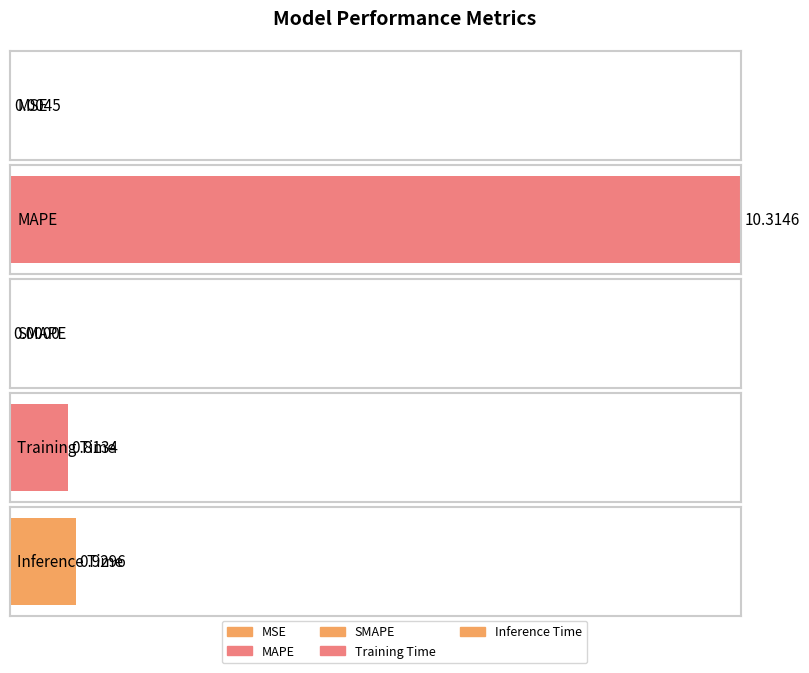

List the labels in order of value, largest first.

MAPE, Inference Time, Training Time, MSE, SMAPE